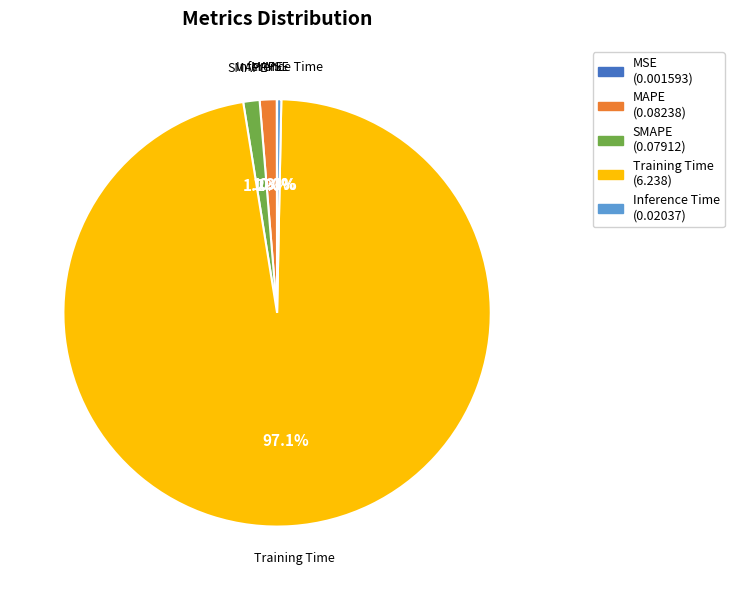

Does Training Time account for over 50% of the chart?

Yes